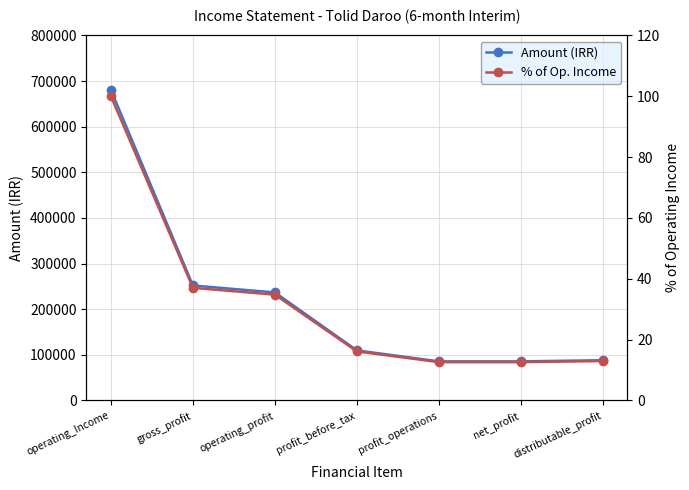

Rank the series by their maximum value, from lowest to highest.

% of Op. Income, Amount (IRR)